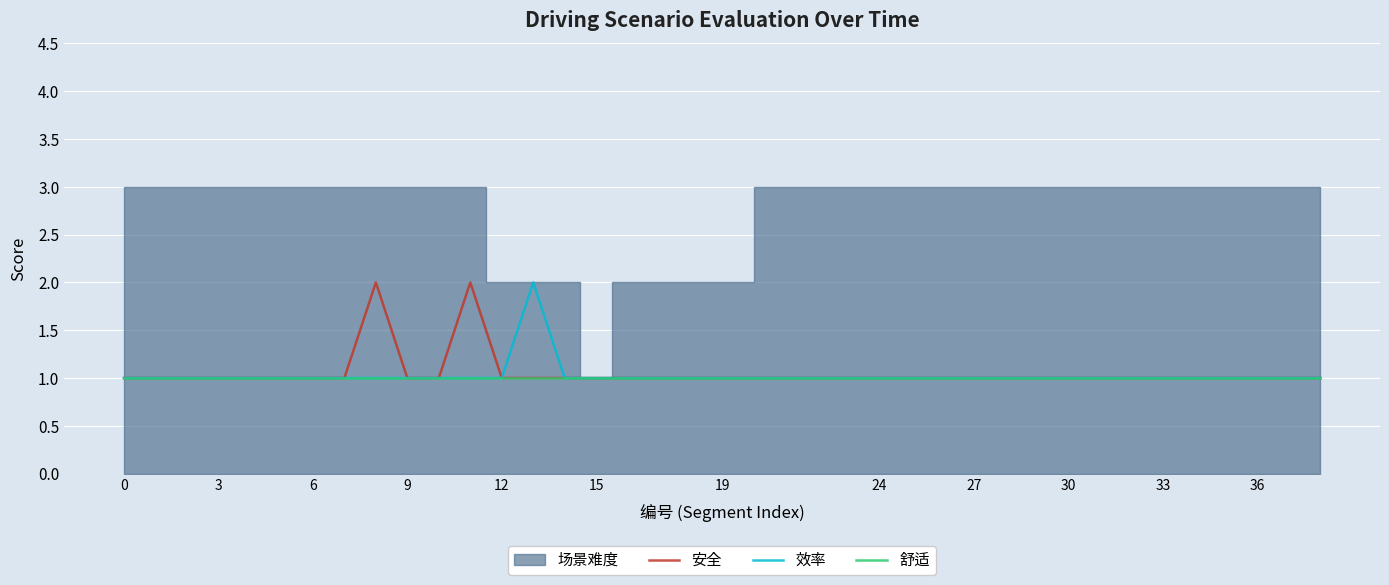

Is it true that 效率 equals 1 at 36?

True